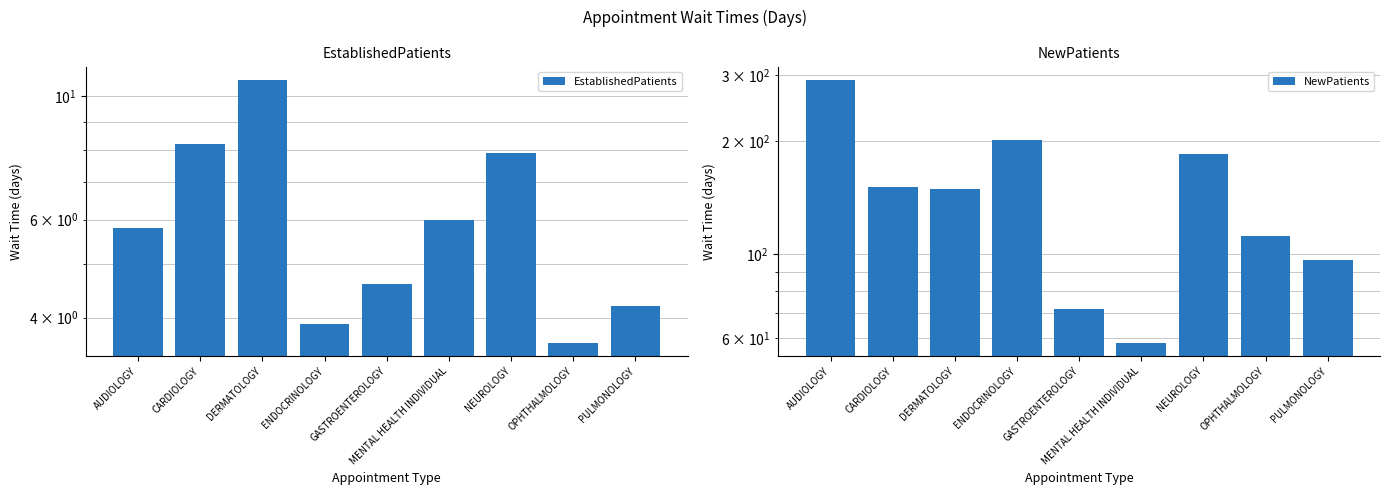

Read the NewPatients value at OPHTHALMOLOGY.

112.0